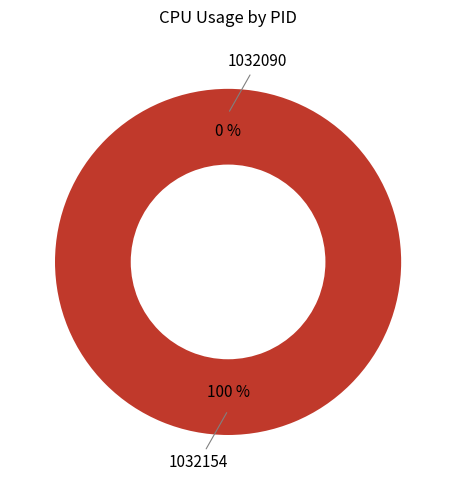

To the nearest percent, what percentage of the pie is 1032154?

100%